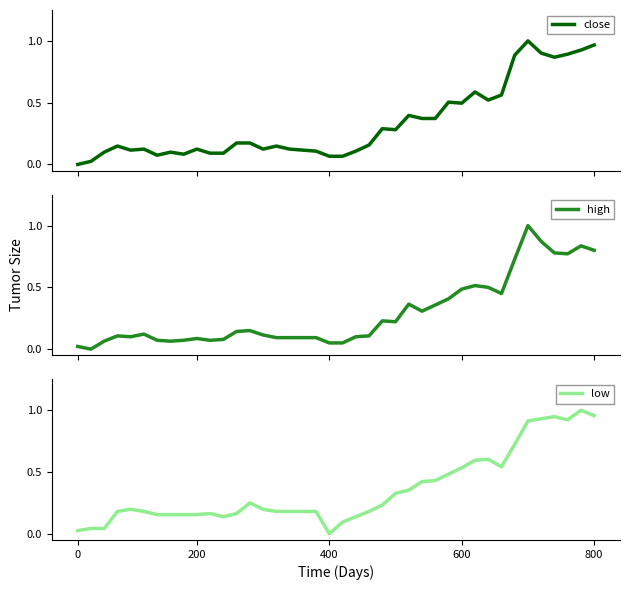

Is it true that high equals 0.3 at 35?

False